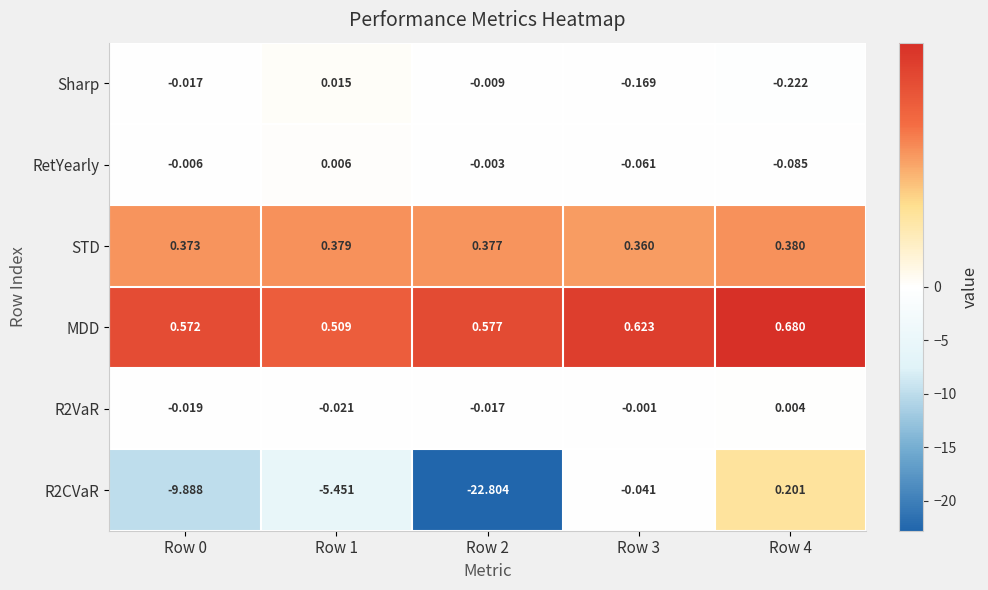

Which series has the largest total across all categories?

MDD